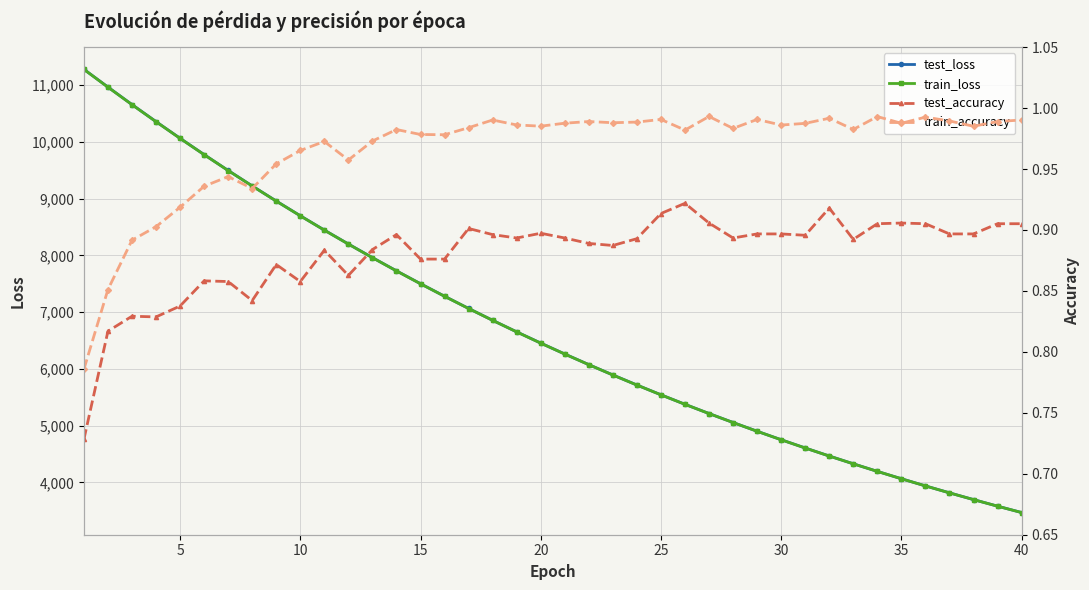

What is the lowest value of the train_loss series?

3467.6